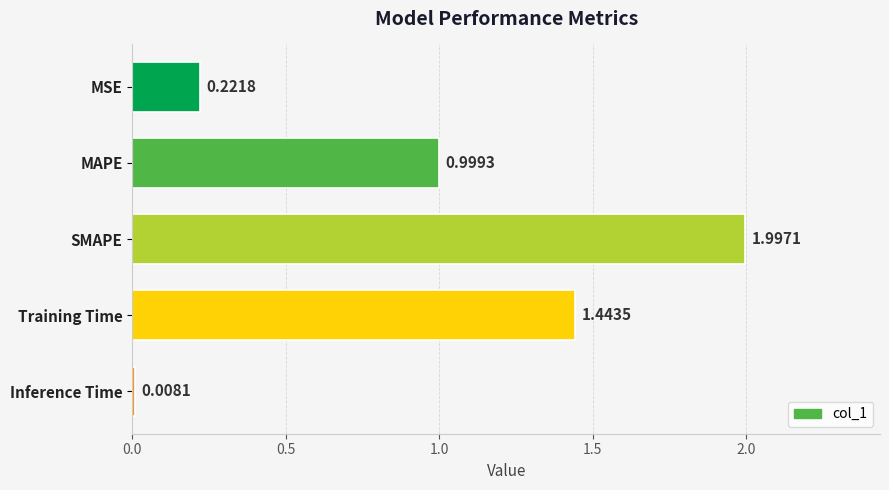

What is the difference between the maximum and minimum values?

2.0